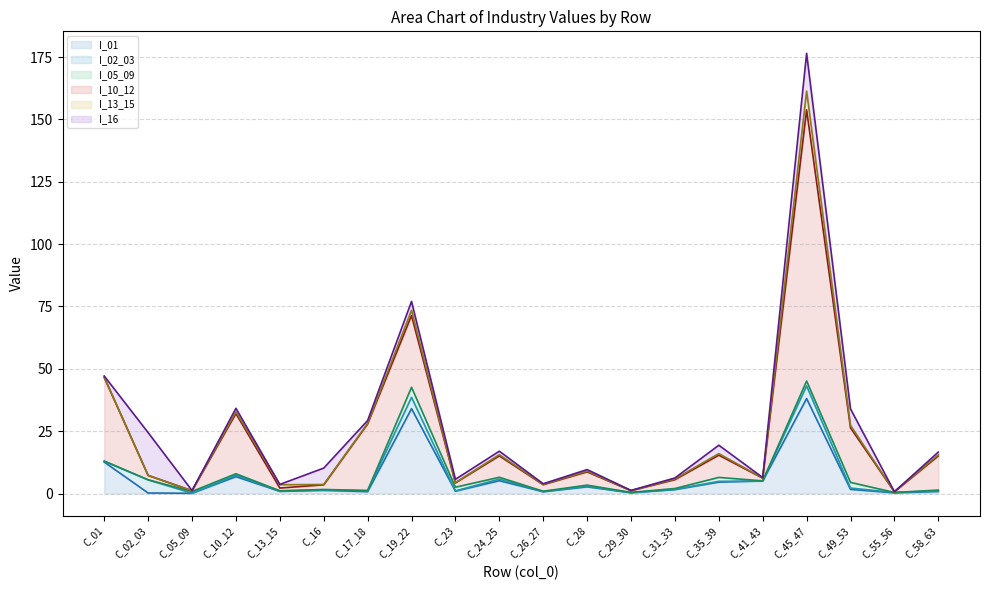

What are all the series names shown in the legend?

I_01, I_02_03, I_05_09, I_10_12, I_13_15, I_16